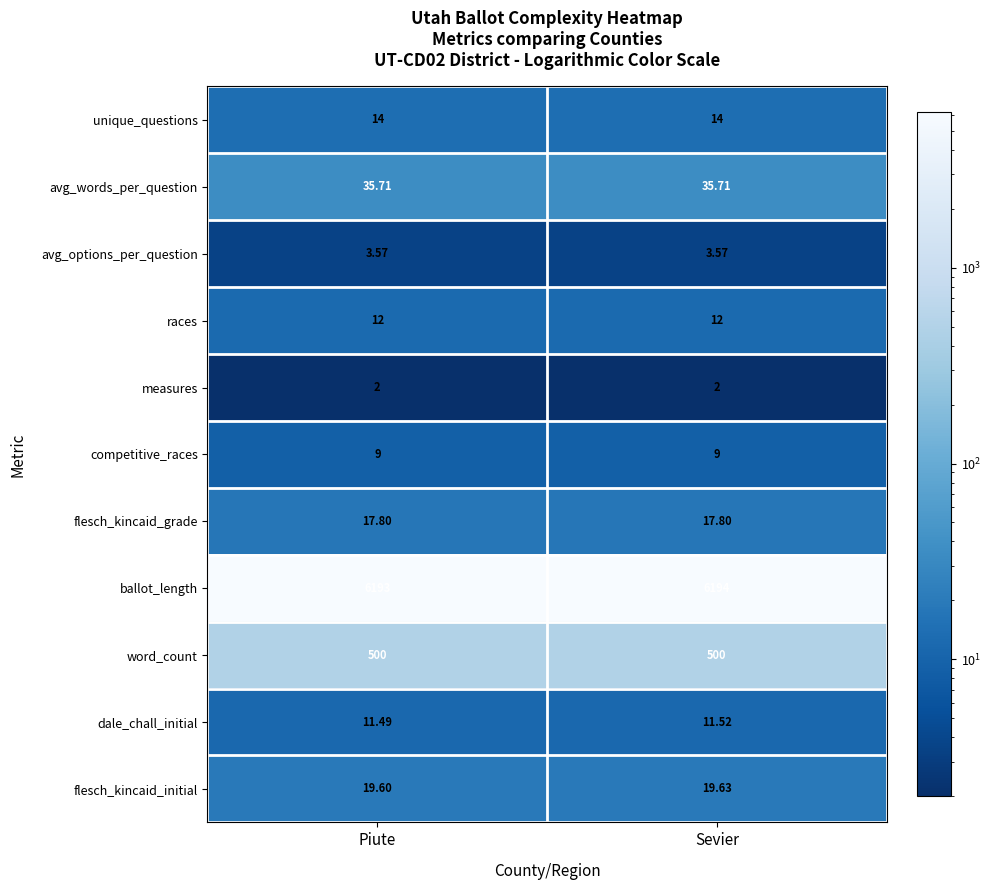

Which series has the largest total across all categories?

ballot_length